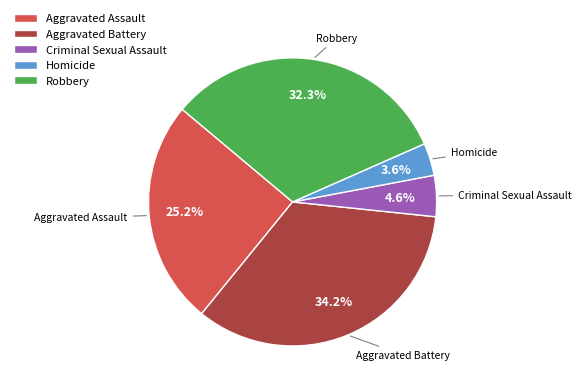

Combined, do Robbery and Criminal Sexual Assault account for over 50%?

No